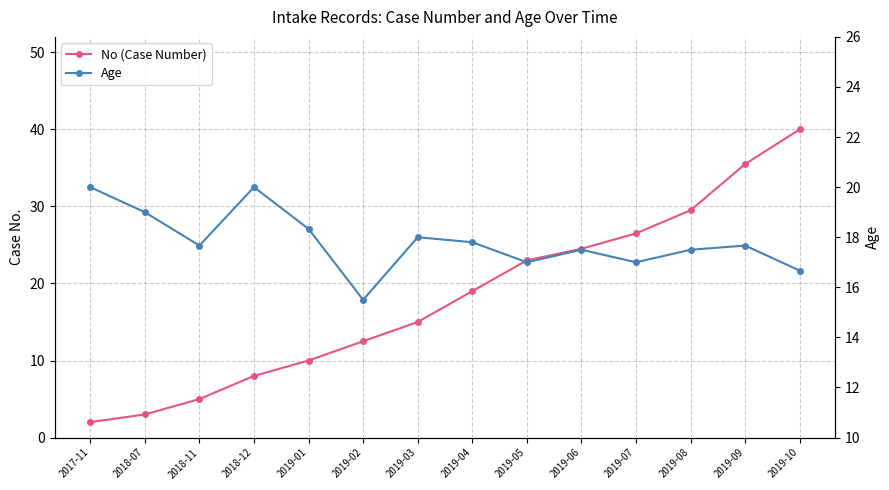

How many data points does each series have?

14